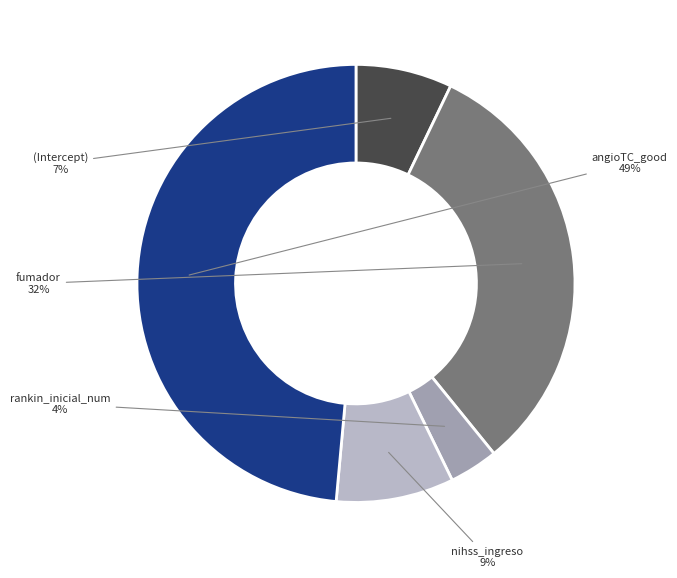

To the nearest percent, what is the average slice percentage?

20%